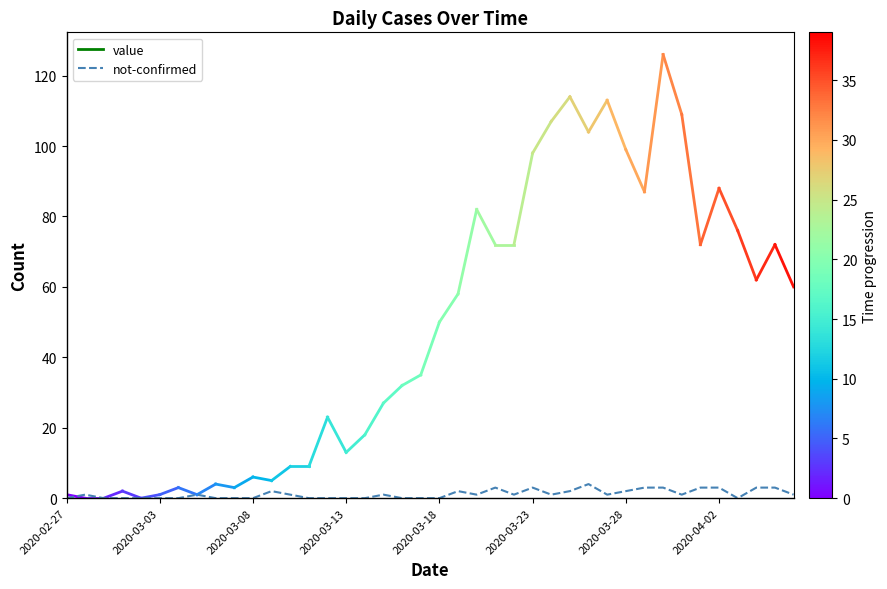

Reading right to left, what are all the values shown in this chart?

1	3	3	0	3	3	1	3	3	2	1	4	2	1	3	1	3	1	2	0	0	0	1	0	0	0	0	1	2	0	0	0	1	0	0	0	0	0	1	0